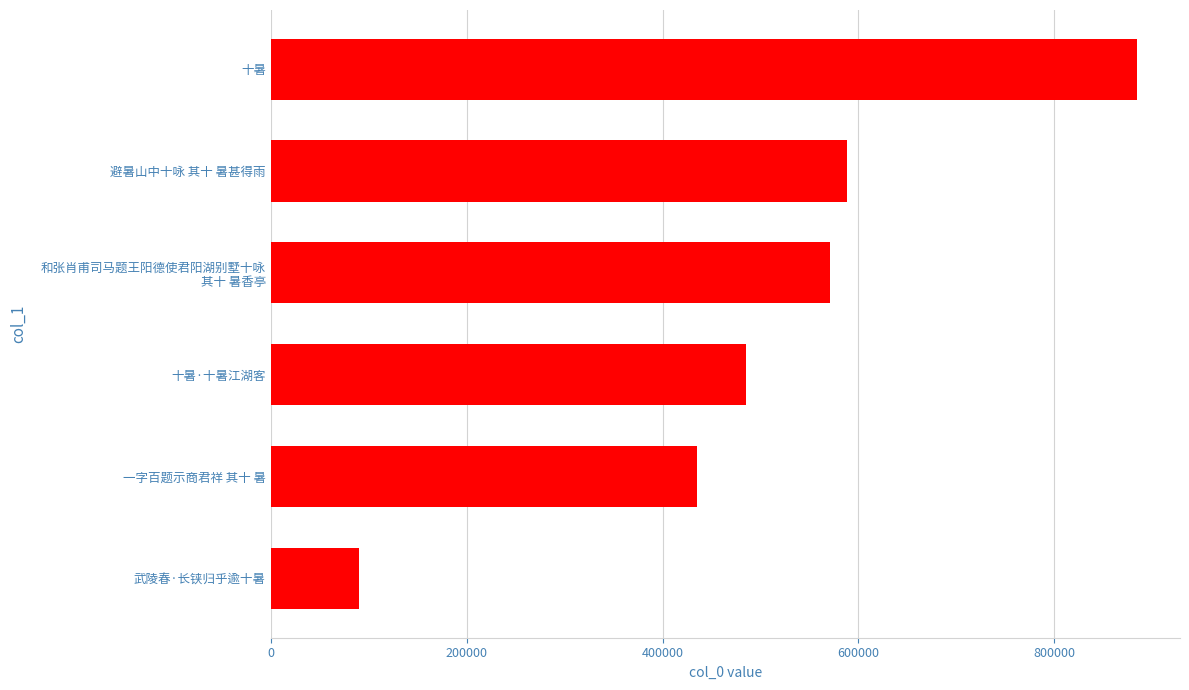

Reading bottom to top, extract all data points from this chart.

90405	435197	485564	570648	588275	884064